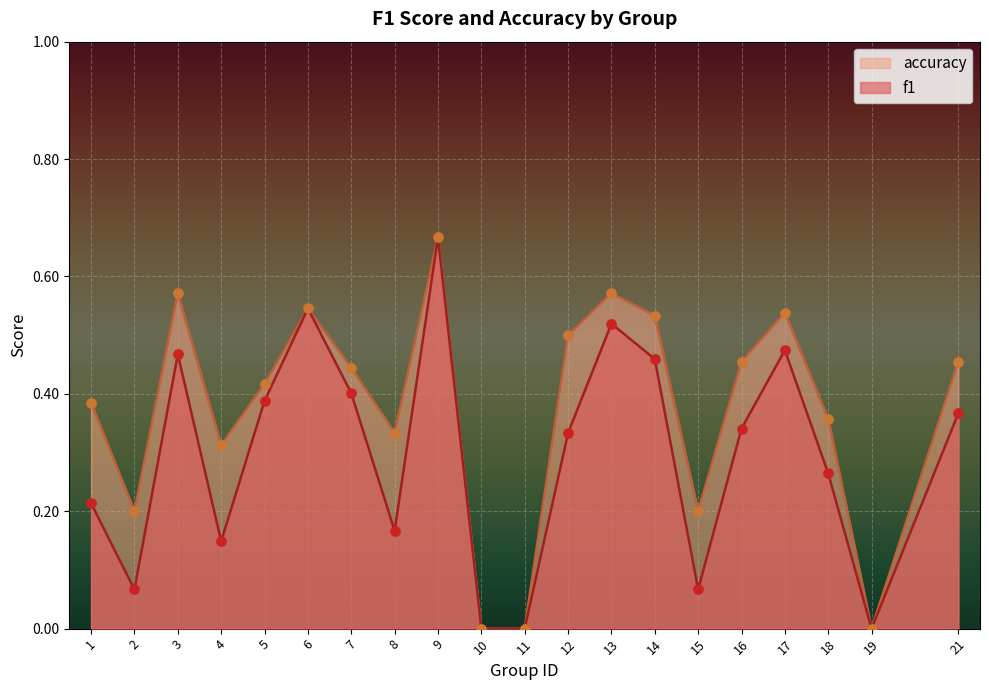

What are all the series names shown in the legend?

accuracy, f1